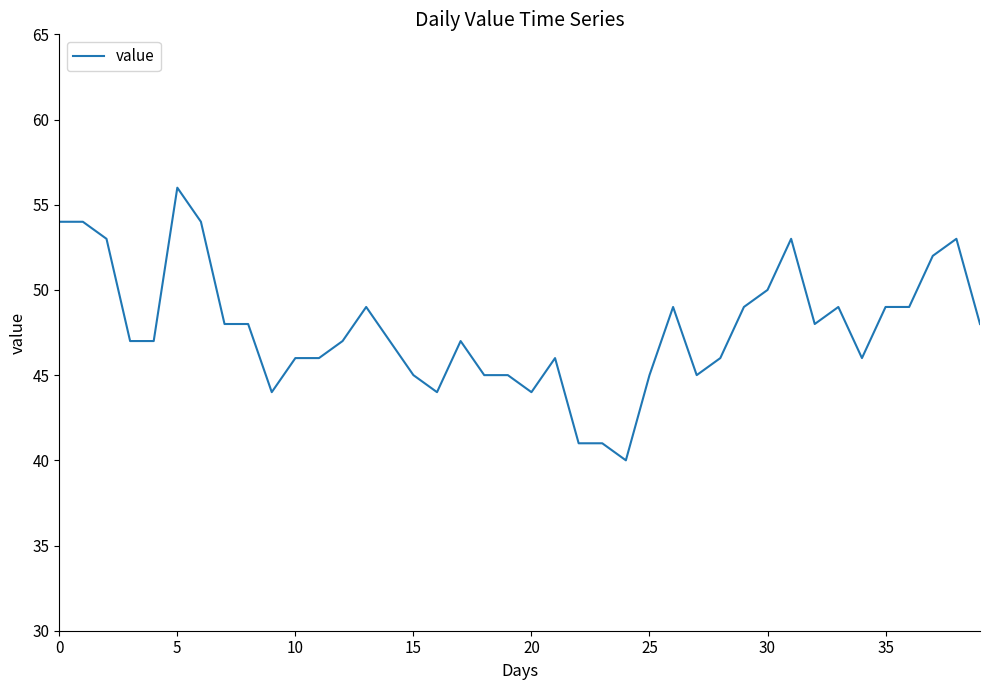

What is the minimum value shown in the chart?

40